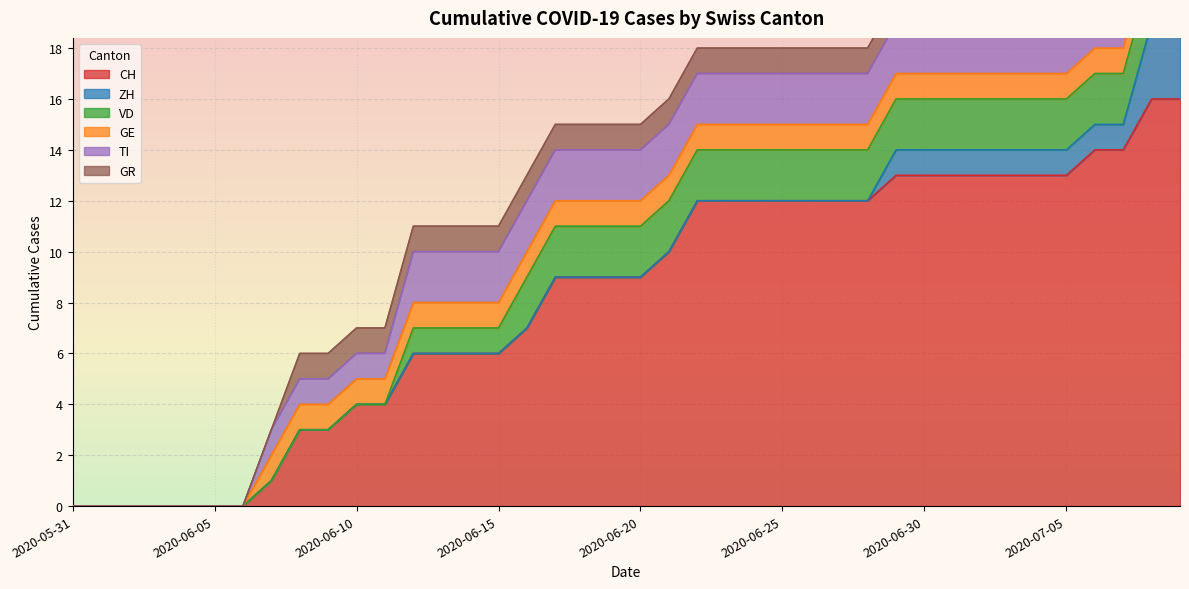

Is the value of GE at 2020-06-16 greater than the value of VD at 2020-06-30?

No